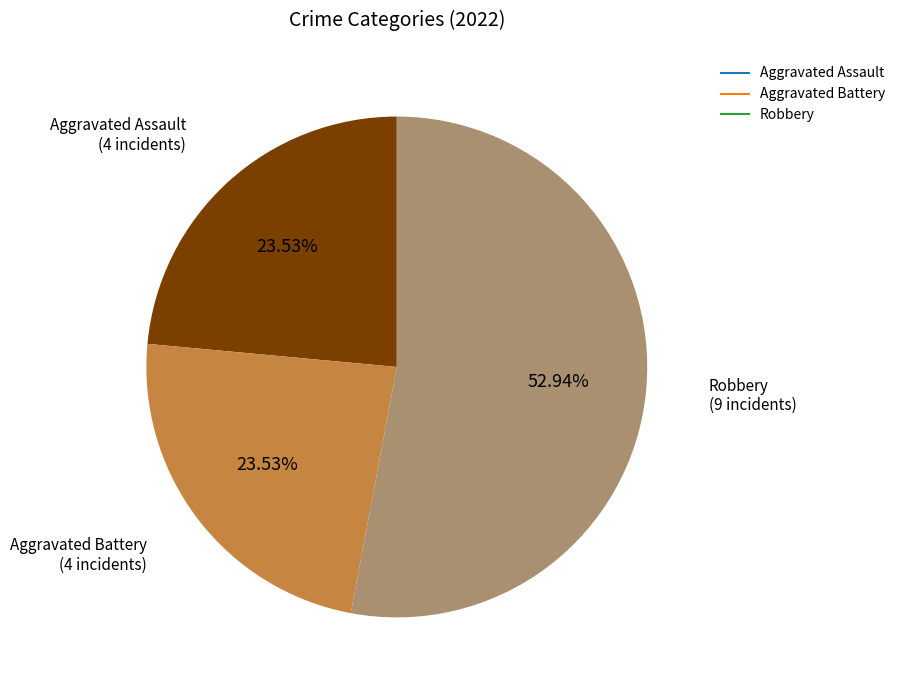

Is there any slice that represents more than half of the pie?

Yes